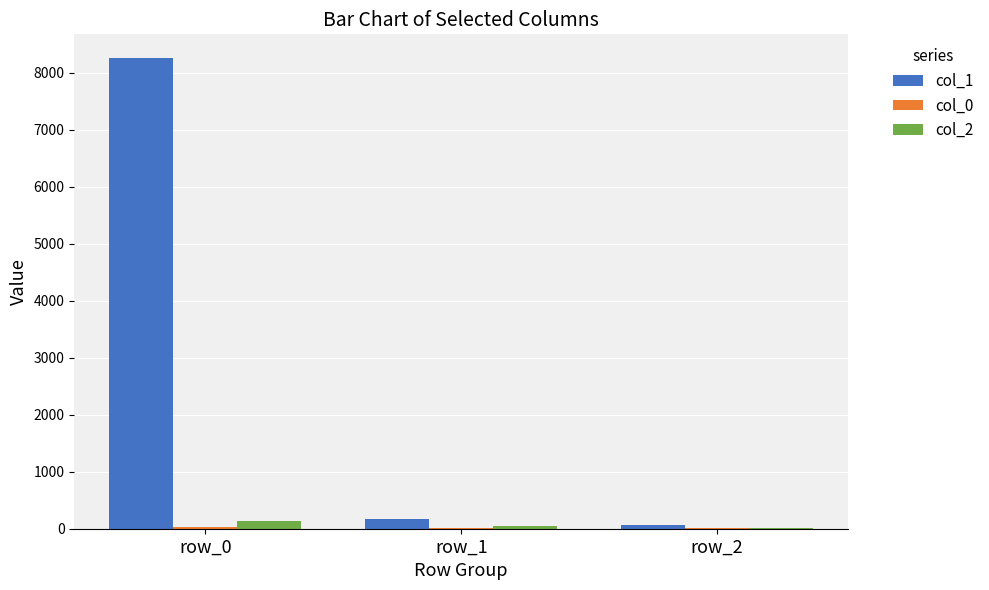

The col_2 series shows 127 at row_0. True or false?

True